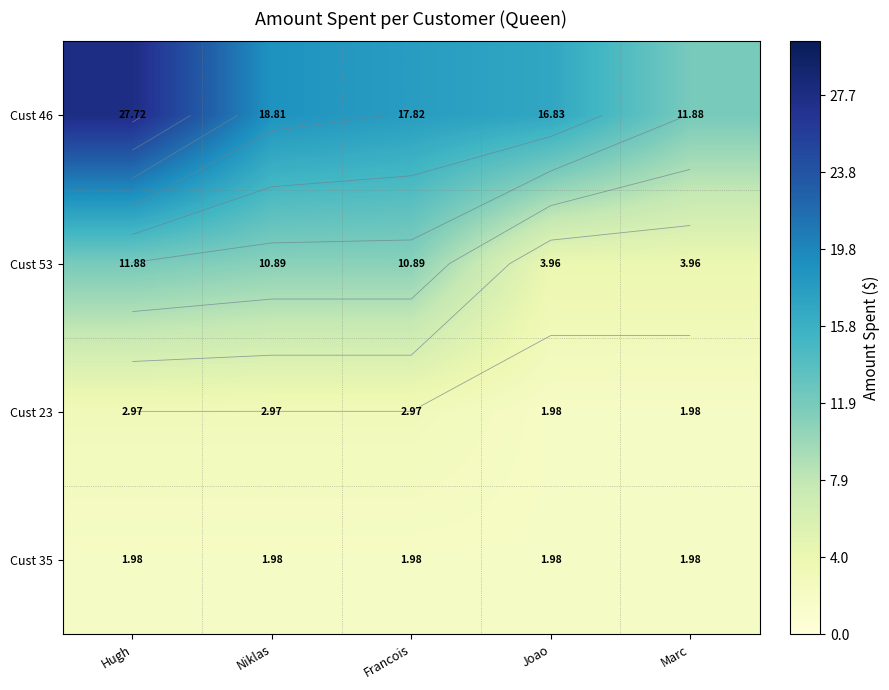

How many series are shown in this chart?

4